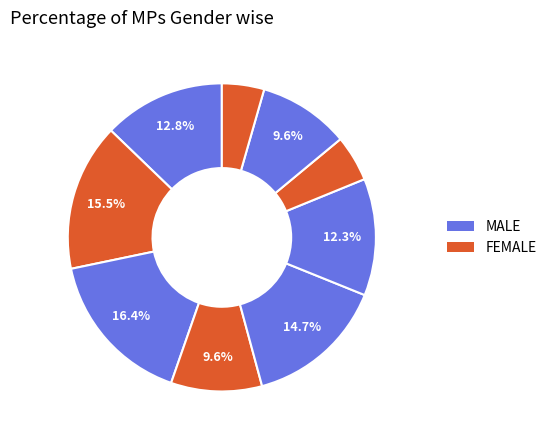

Count the number of slices in the pie.

9